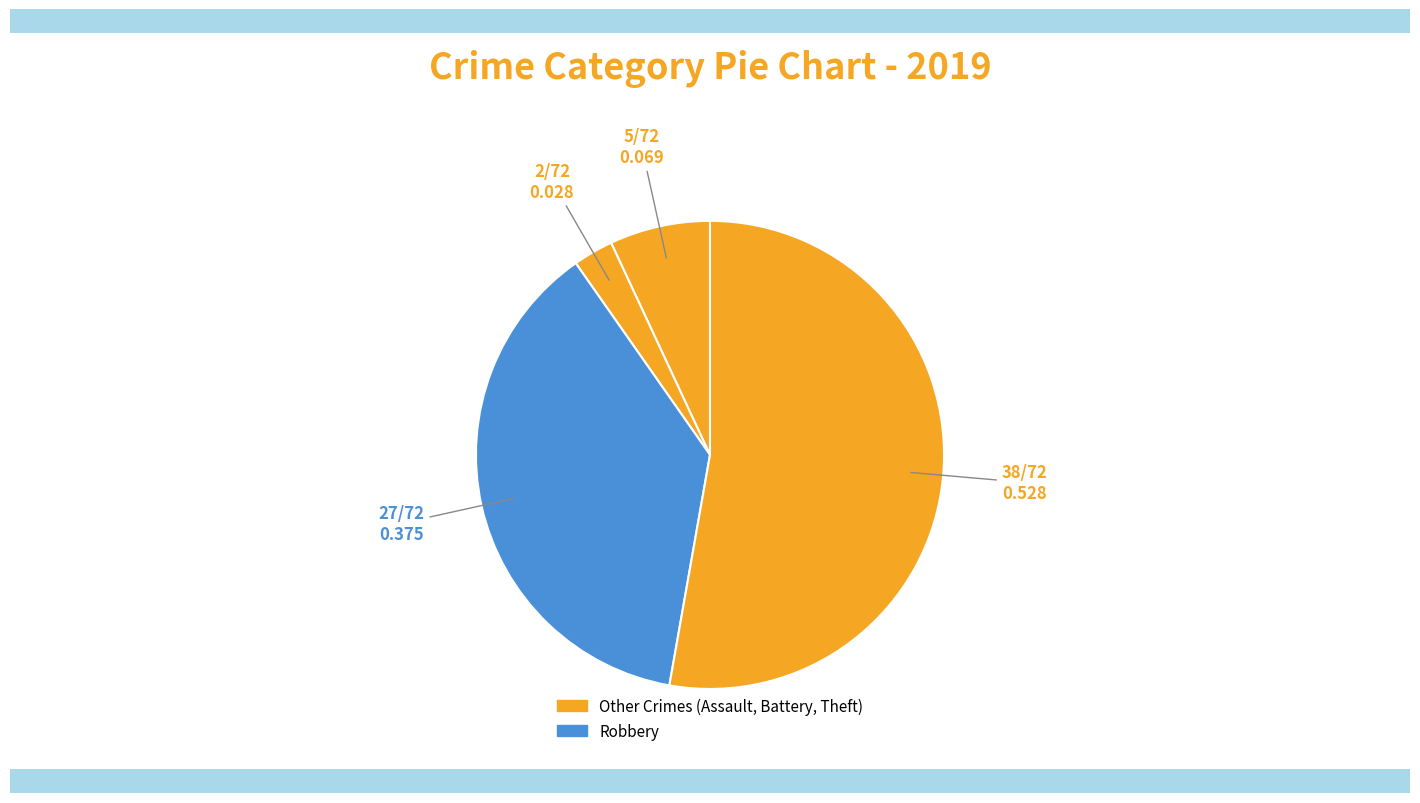

How many slices are in this pie chart?

4